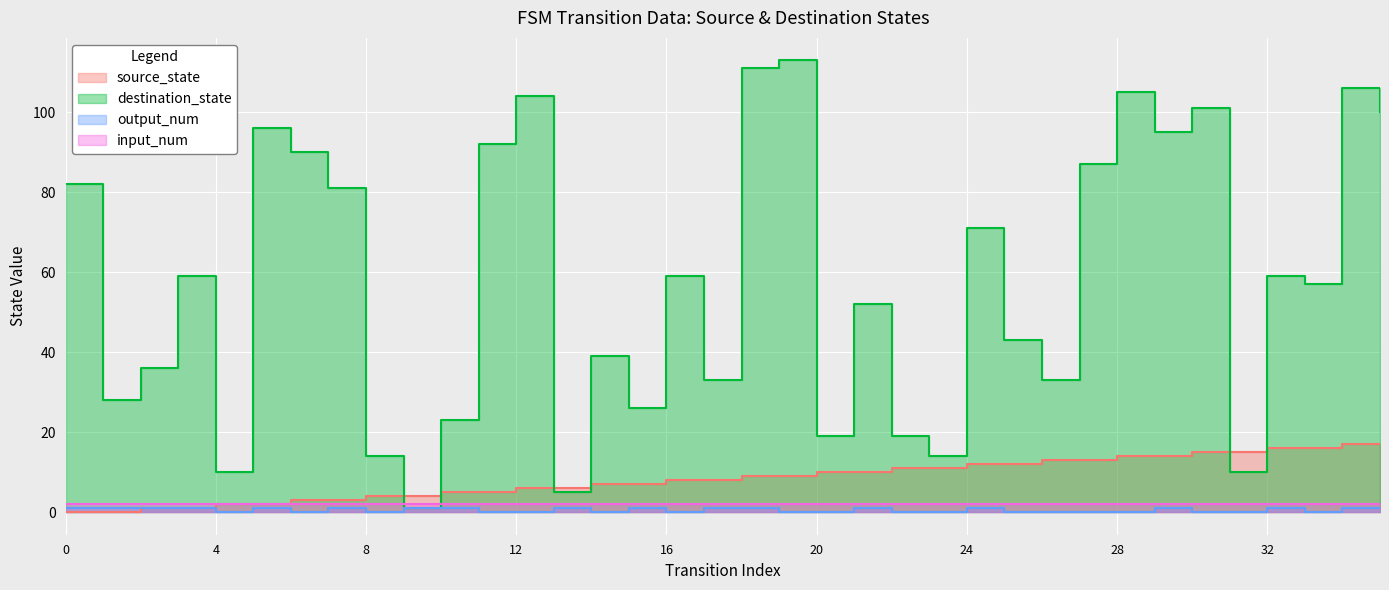

How many values in output_num are above zero?

18